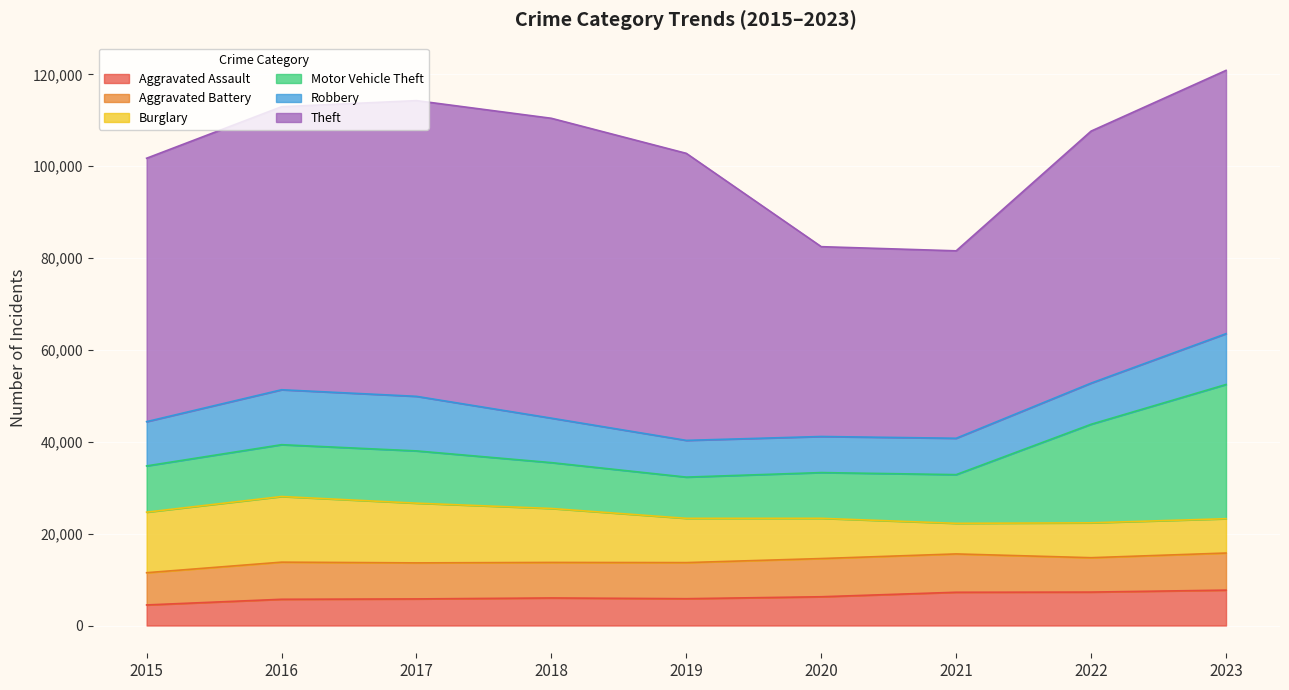

True or false: Aggravated Battery has a value of 8077 at 2023.

True